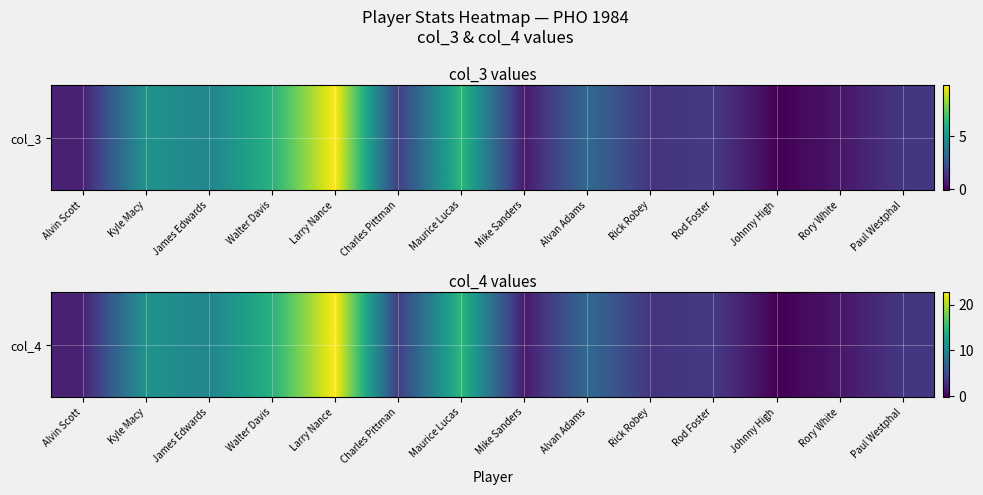

How many values are below zero?

1